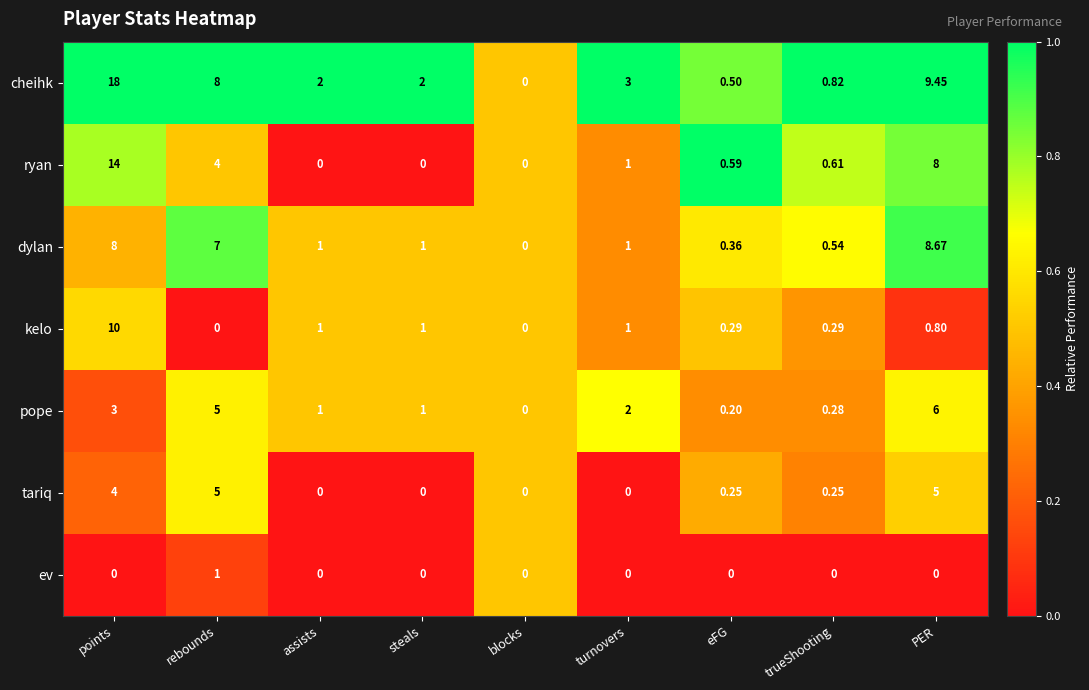

At which category does the chart reach its peak across all series?

points